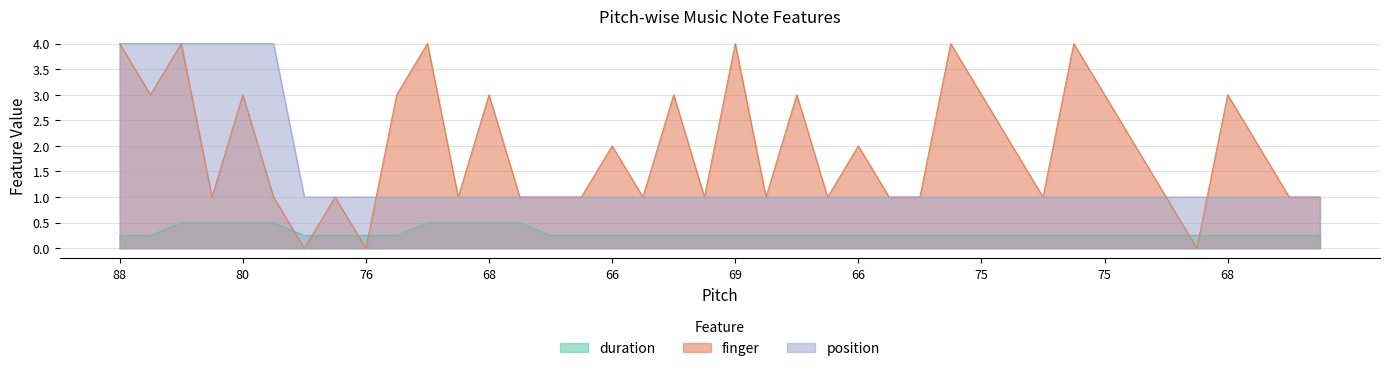

What is the label of the 18th point from the right?

68